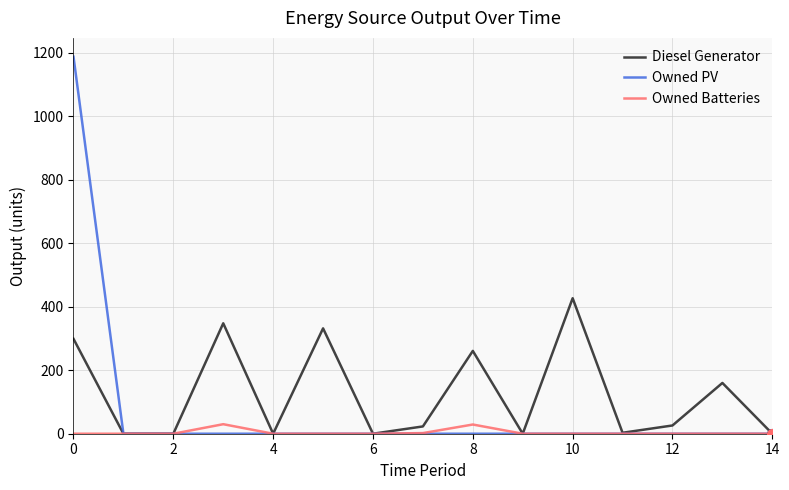

In Diesel Generator, how many points are higher than both neighbors (excluding endpoints)?

5